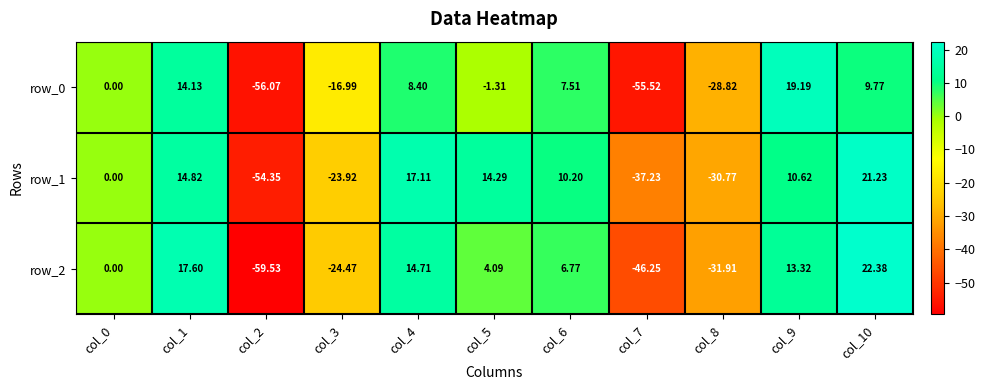

At which label does row_2 reach its minimum?

col_2